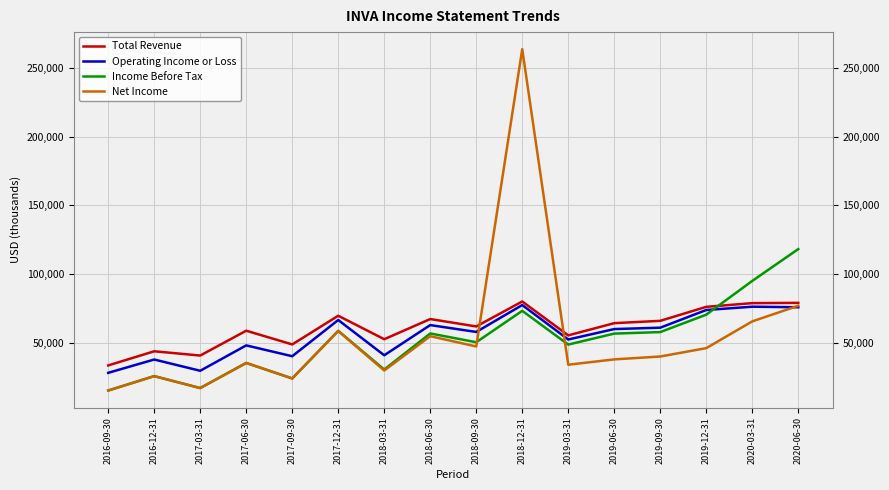

Between 2016-09-30 and 2020-06-30, which series saw the biggest shift?

Income Before Tax